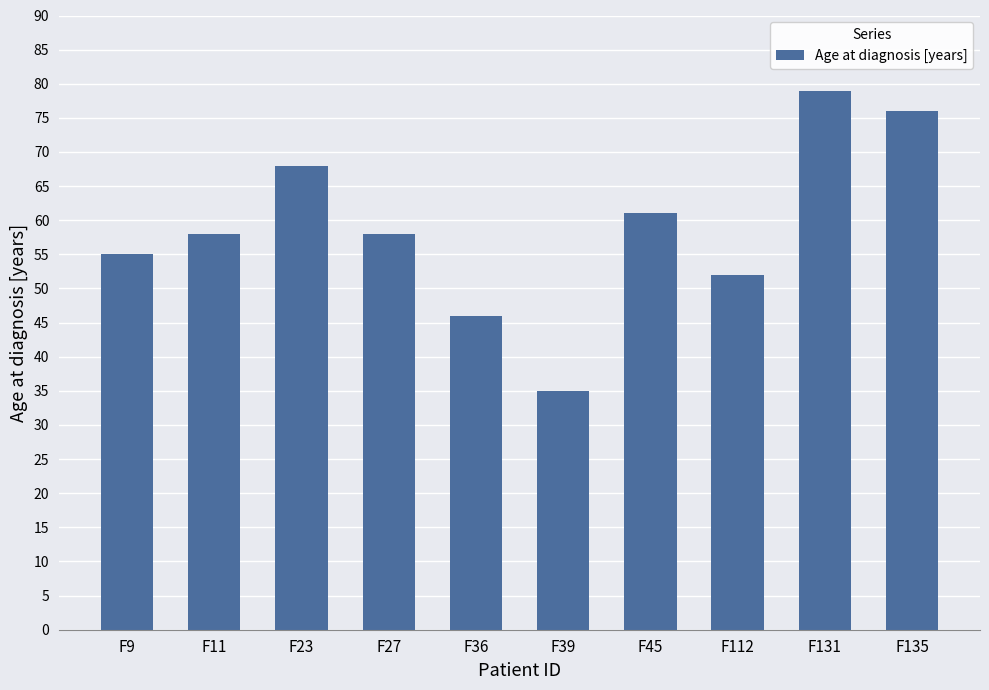

What is the sum of all values?

588